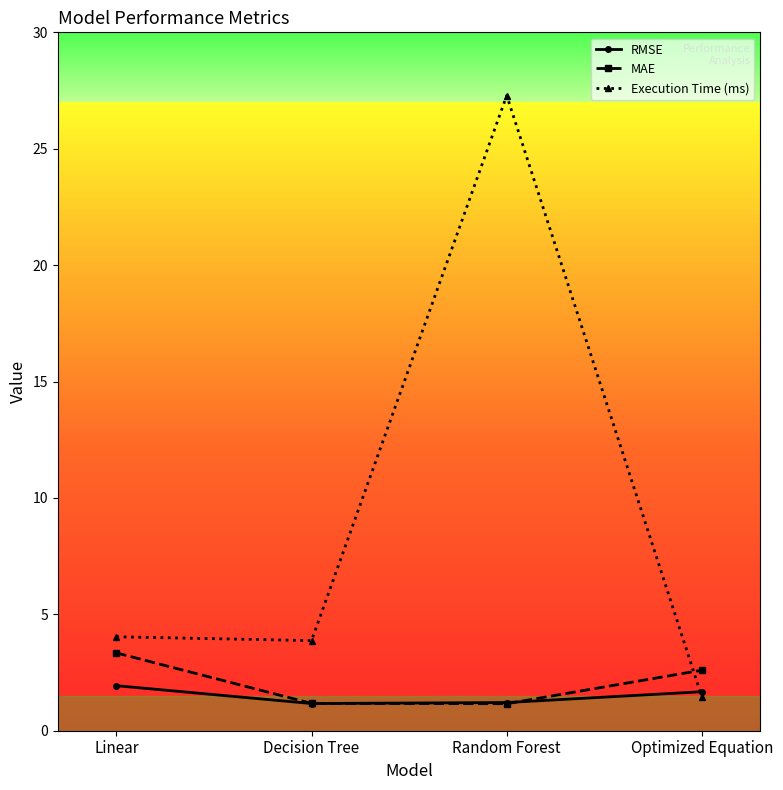

What is the difference between the maximum and minimum values in the MAE series?

2.2